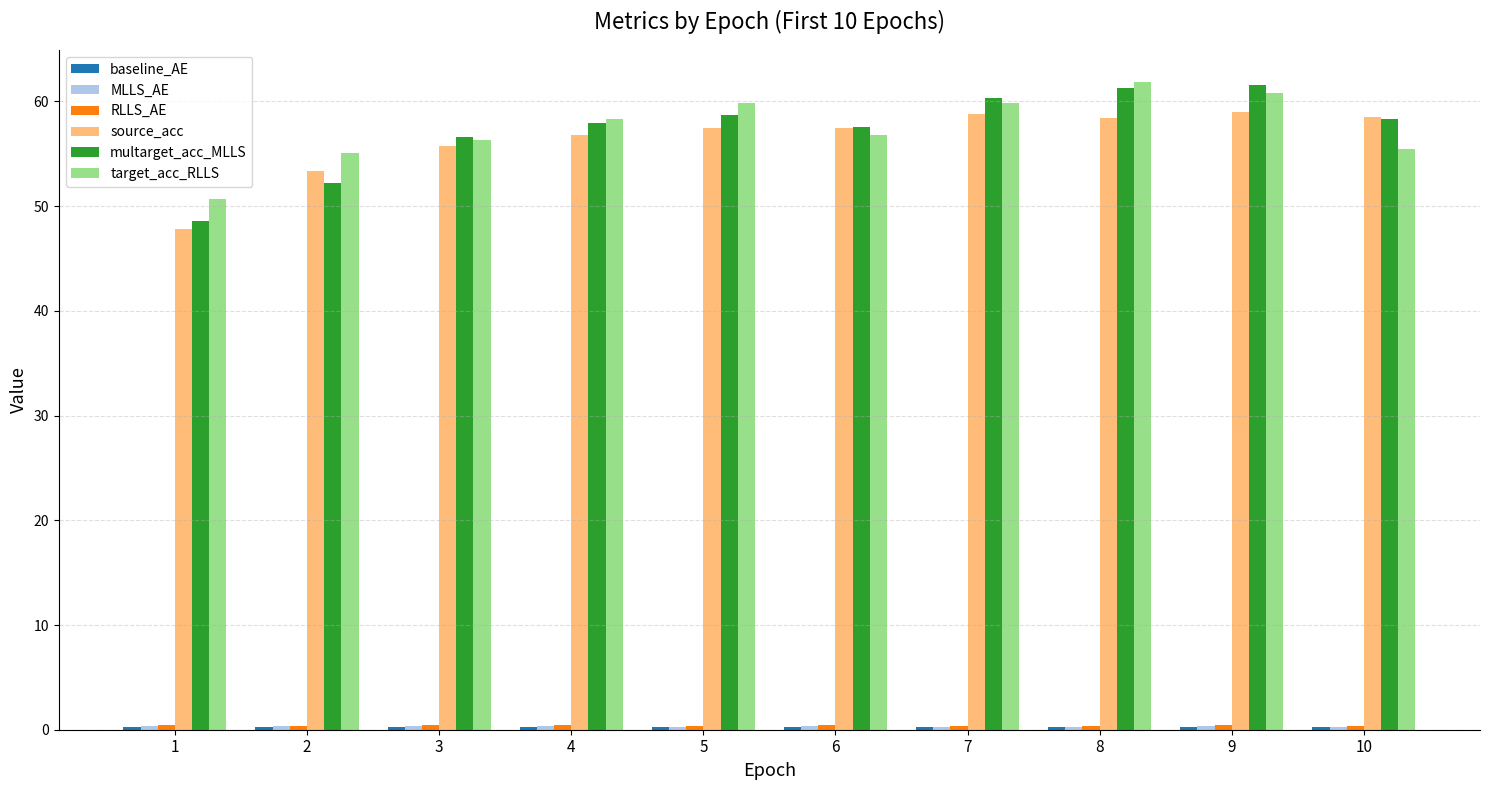

What is the difference between the maximum and minimum values in the source_acc series?

11.2